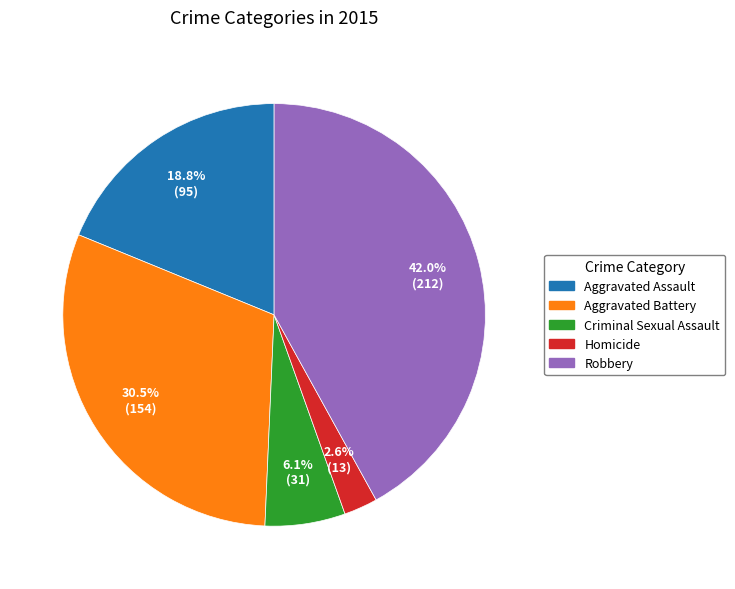

How many segments does this pie chart have?

5